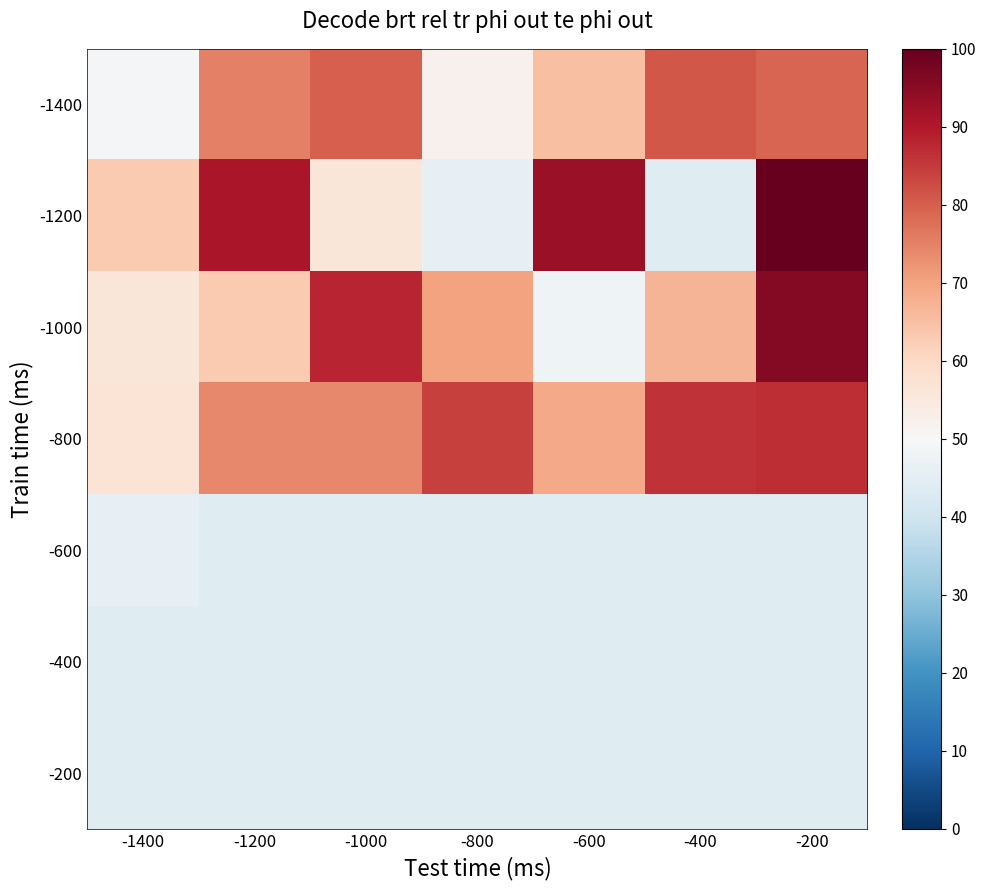

Is it true that -800 equals 86 at -400?

True